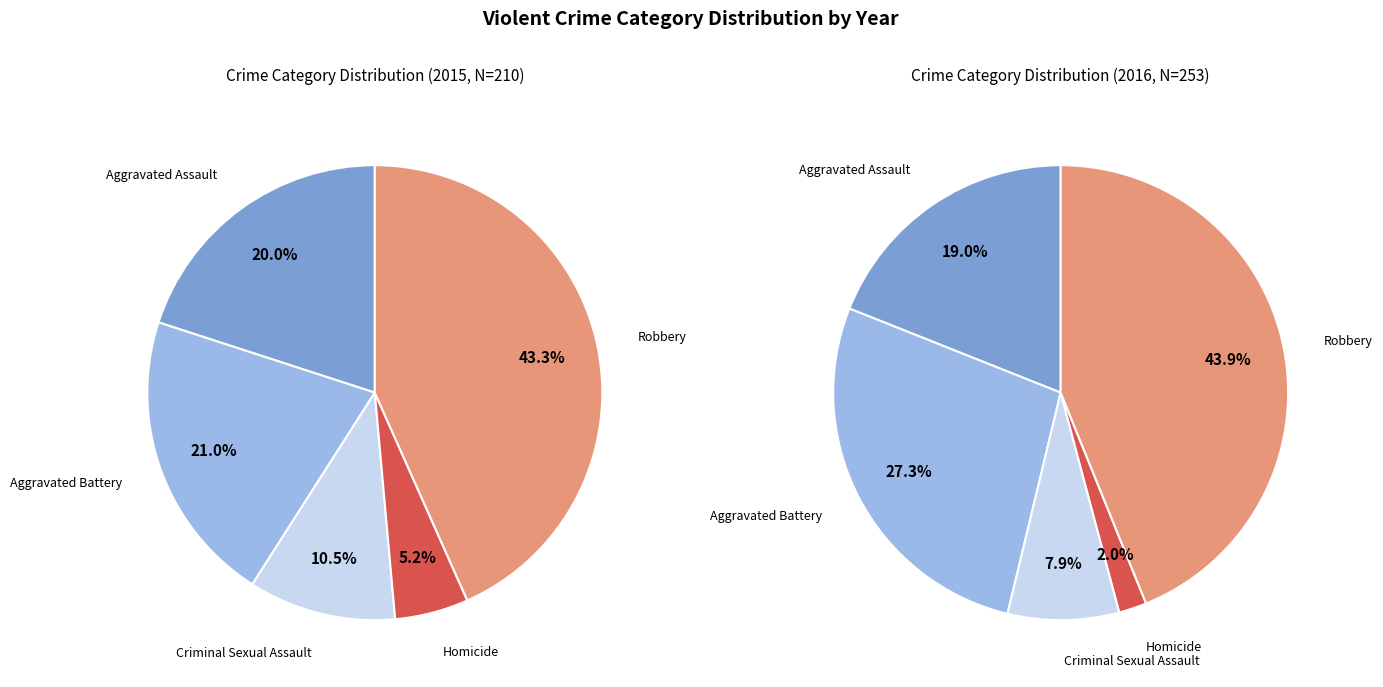

Does Criminal Sexual Assault represent more than half of the total?

No